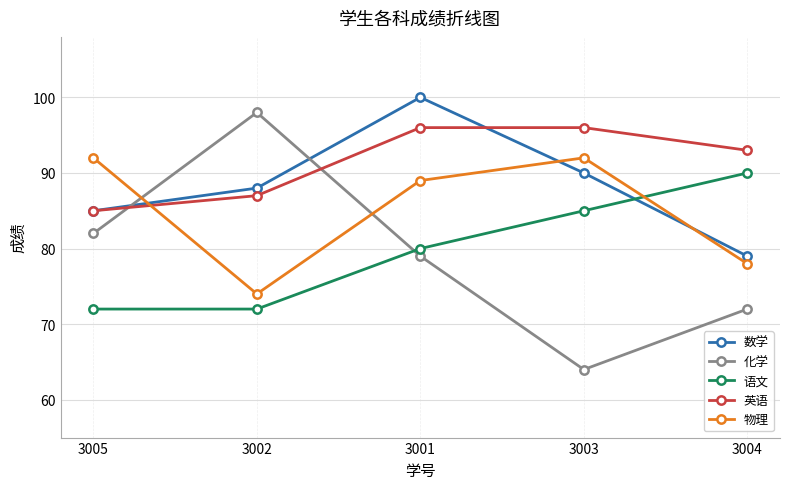

How many times do 数学 and 物理 cross each other?

3